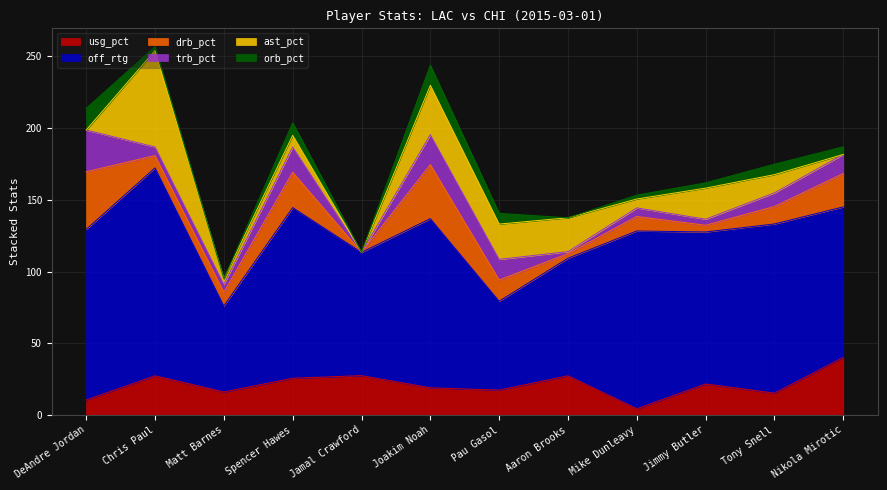

Reading right to left, extract all data points from this chart.

usg_pct: Nikola Mirotic=40.1	Tony Snell=15.2	Jimmy Butler=21.6	Mike Dunleavy=4.3	Aaron Brooks=27.3	Pau Gasol=17.3	Joakim Noah=18.9	Jamal Crawford=27.4	Spencer Hawes=25.6	Matt Barnes=16.0	Chris Paul=27.3	DeAndre Jordan=10.4
off_rtg: Nikola Mirotic=105.0	Tony Snell=118.0	Jimmy Butler=106.0	Mike Dunleavy=124.0	Aaron Brooks=82.0	Pau Gasol=62.0	Joakim Noah=118.0	Jamal Crawford=86.0	Spencer Hawes=119.0	Matt Barnes=60.0	Chris Paul=145.0	DeAndre Jordan=119.0
drb_pct: Nikola Mirotic=23.3	Tony Snell=12.2	Jimmy Butler=4.7	Mike Dunleavy=10.1	Aaron Brooks=3.2	Pau Gasol=14.8	Joakim Noah=37.7	Jamal Crawford=0.0	Spencer Hawes=24.7	Matt Barnes=9.6	Chris Paul=8.6	DeAndre Jordan=40.2
trb_pct: Nikola Mirotic=13.3	Tony Snell=9.5	Jimmy Butler=4.2	Mike Dunleavy=6.0	Aaron Brooks=1.4	Pau Gasol=14.4	Joakim Noah=20.9	Jamal Crawford=0.0	Spencer Hawes=17.6	Matt Barnes=5.4	Chris Paul=6.0	DeAndre Jordan=29.1
ast_pct: Nikola Mirotic=0.0	Tony Snell=12.7	Jimmy Butler=21.7	Mike Dunleavy=6.2	Aaron Brooks=23.6	Pau Gasol=24.6	Joakim Noah=34.4	Jamal Crawford=0.0	Spencer Hawes=8.1	Matt Barnes=4.0	Chris Paul=67.2	DeAndre Jordan=0.0
orb_pct: Nikola Mirotic=5.3	Tony Snell=7.3	Jimmy Butler=3.7	Mike Dunleavy=2.7	Aaron Brooks=0.0	Pau Gasol=7.5	Joakim Noah=14.1	Jamal Crawford=0.0	Spencer Hawes=8.8	Matt Barnes=0.0	Chris Paul=2.7	DeAndre Jordan=15.1